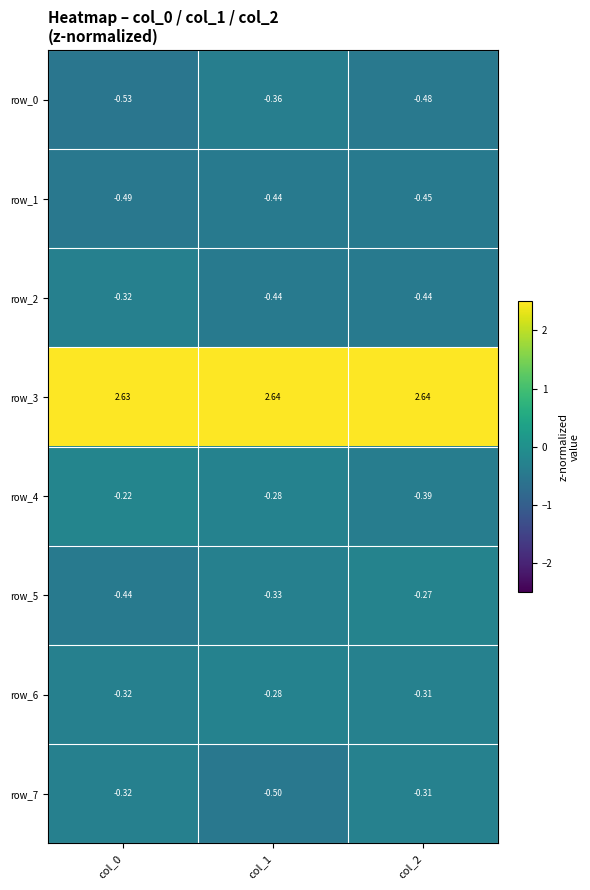

Is the value of row_7 at col_0 greater than the value of row_4 at col_1?

No